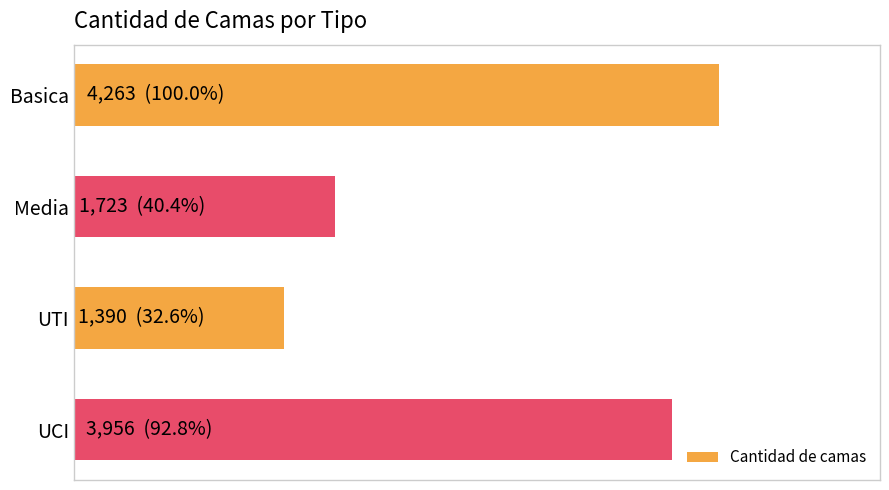

What is the maximum value shown in the chart?

4263